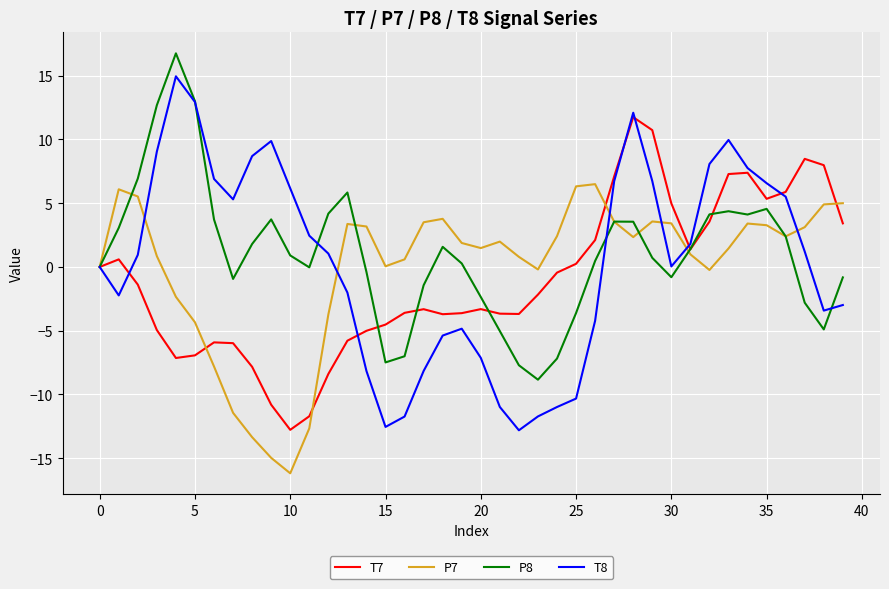

What is the maximum value for T8?

15.0